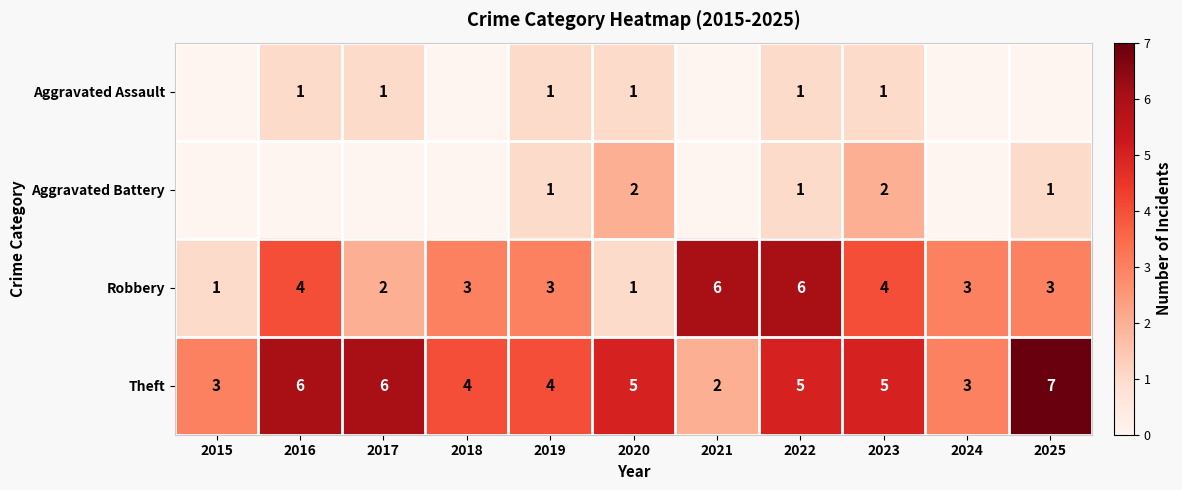

The Theft series shows 2 at 2015. True or false?

False